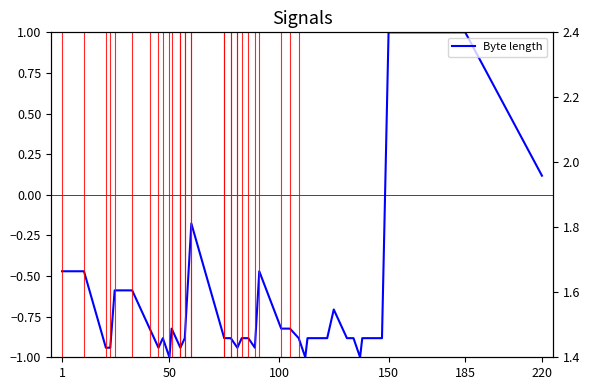

True or false: Number of digits and Byte length intersect in this chart.

False